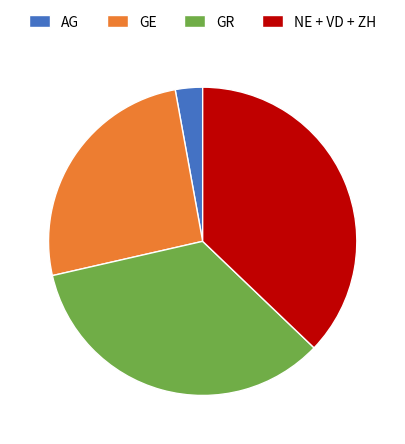

Does GE account for over 50% of the chart?

No